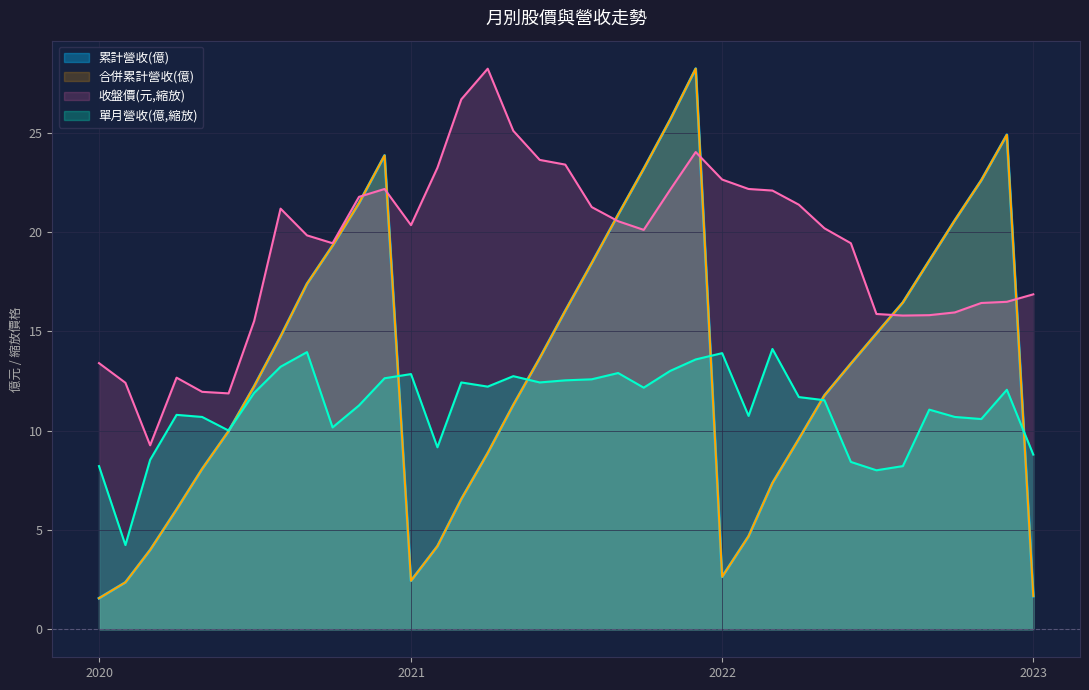

At which label does 合併累計營收(億) reach its minimum?

2020